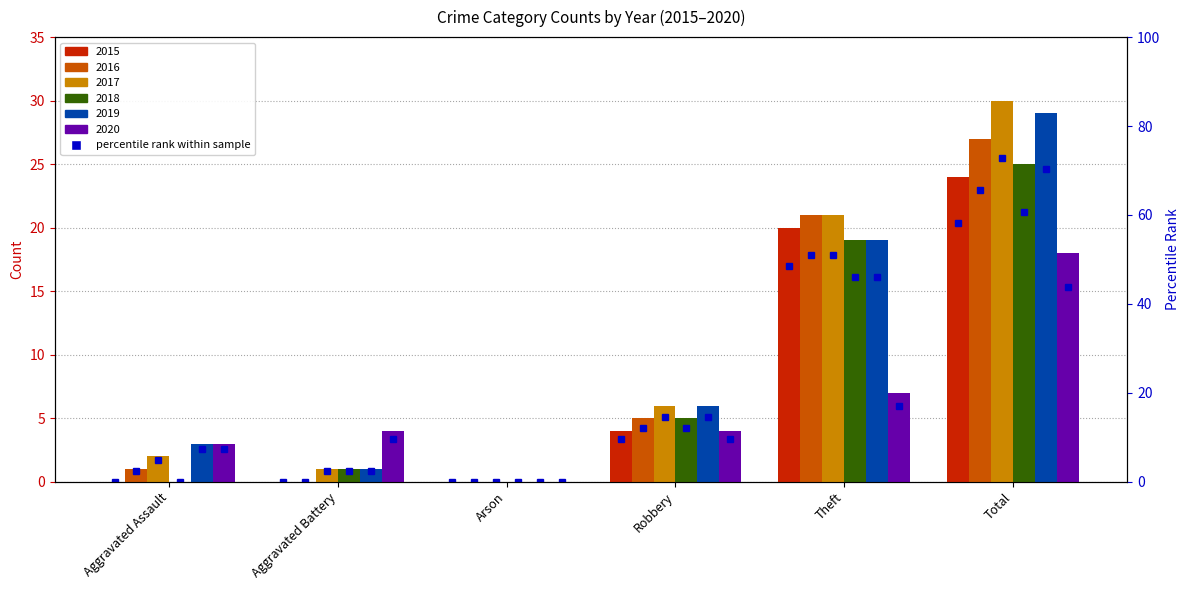

The 2016 series shows 8 at Robbery. True or false?

False